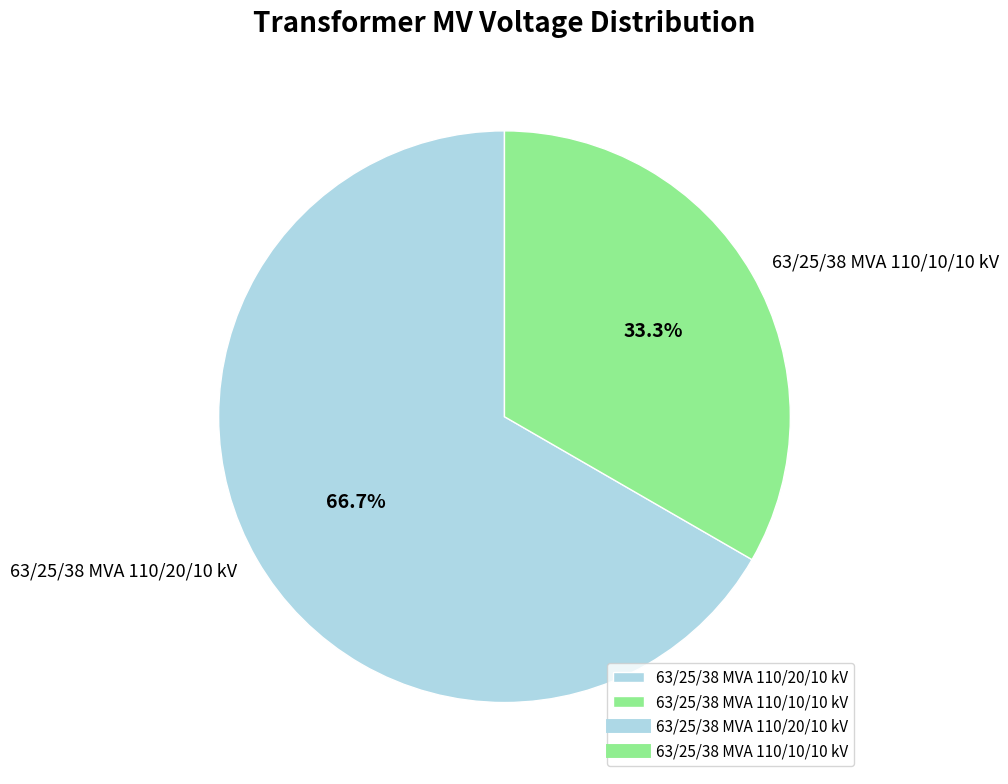

What portion of the pie excludes 63/25/38 MVA 110/10/10 kV?

66.7%